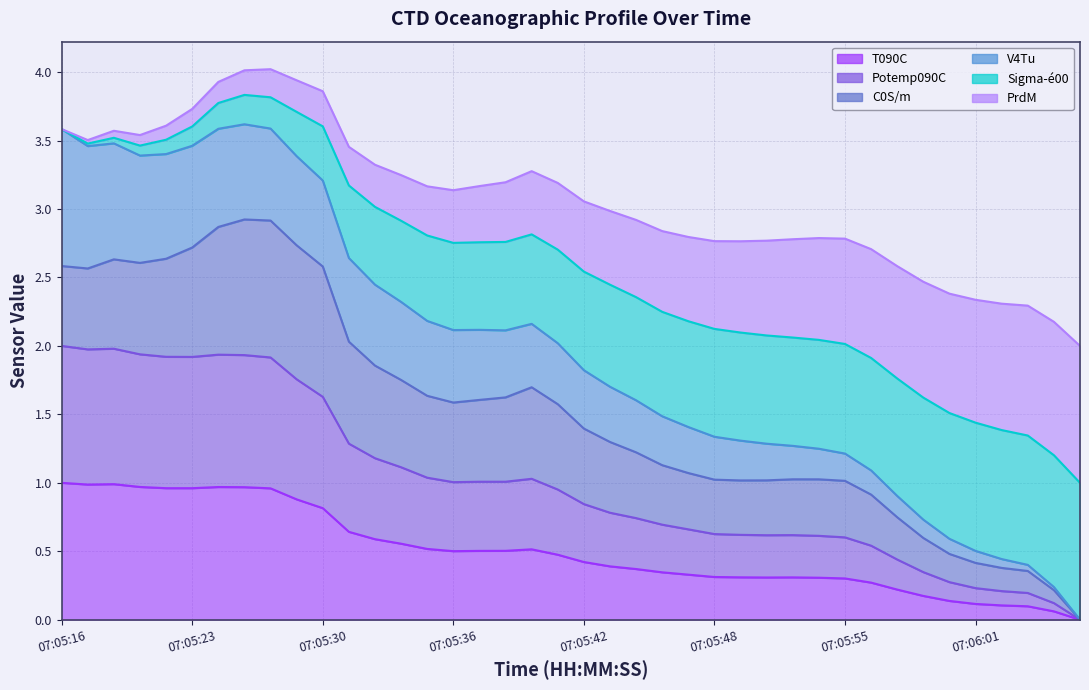

True or false: Sigma-e00 has more than 0 interior local peaks.

True